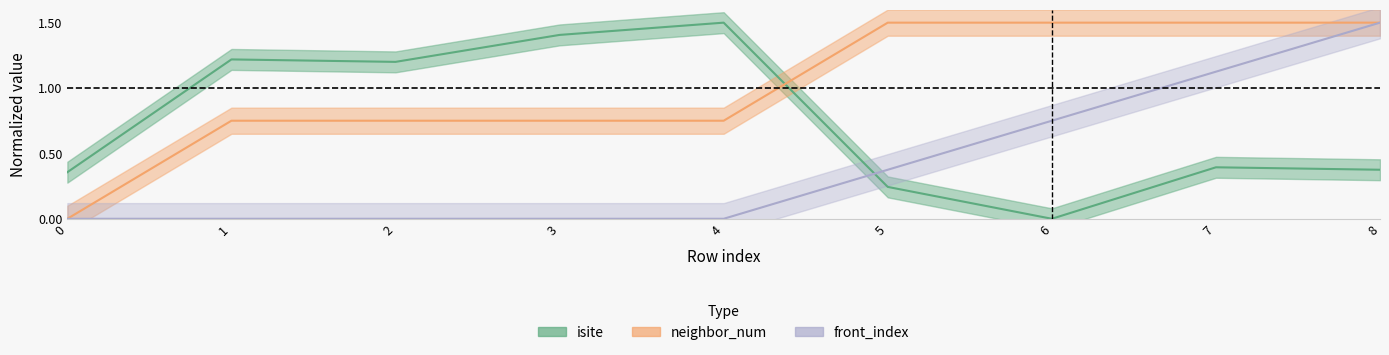

At which category is the sum across all series the highest?

8